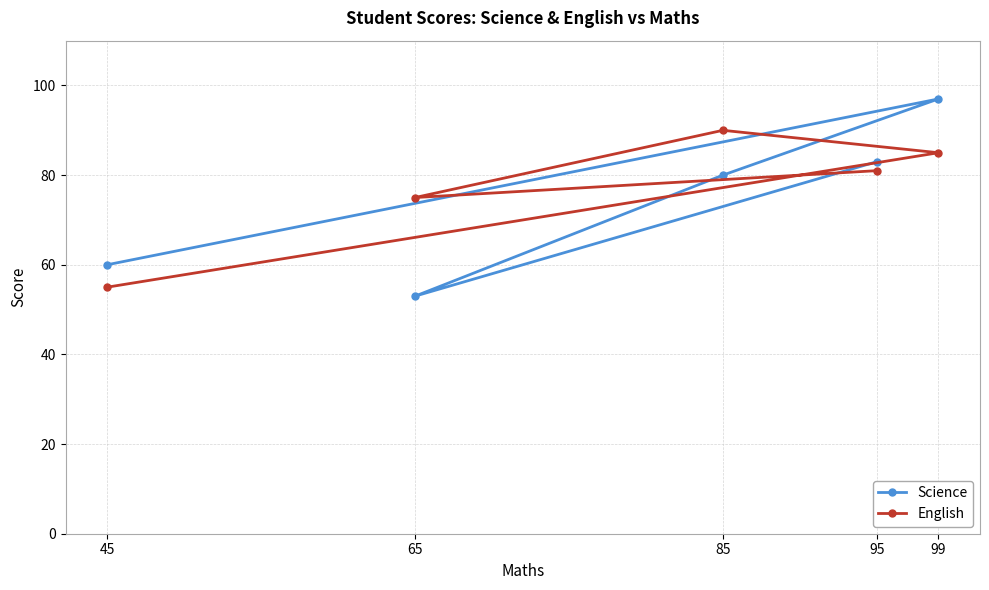

Reading left to right, extract all data points from this chart.

Science: 45=60	65=53	85=80	95=83	99=97
English: 45=55	65=75	85=90	95=81	99=85